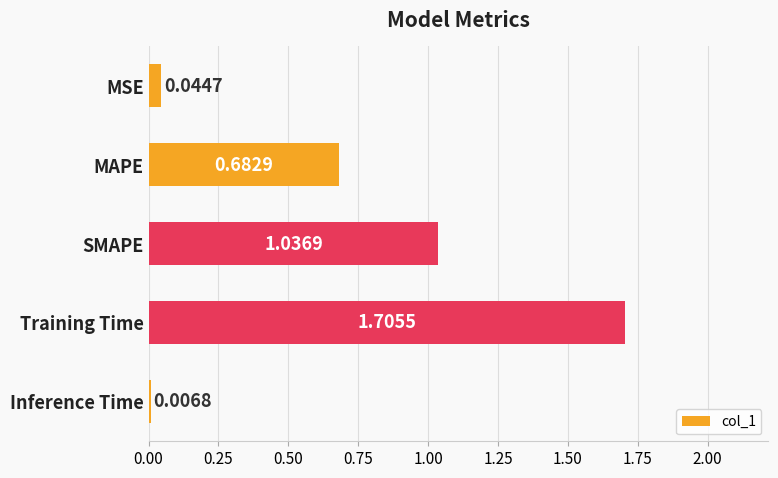

What is the difference between the maximum and minimum values?

1.7